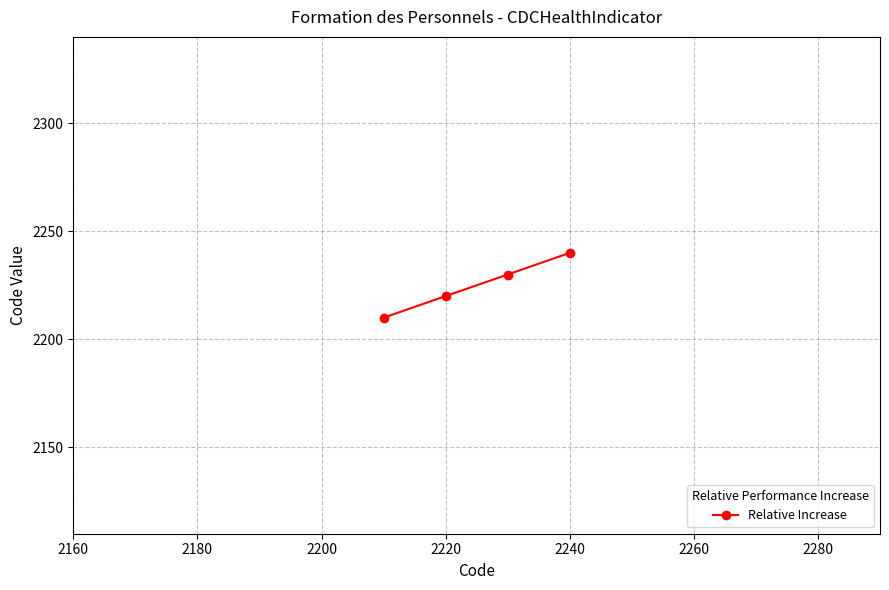

What is the difference between the maximum and minimum values?

30